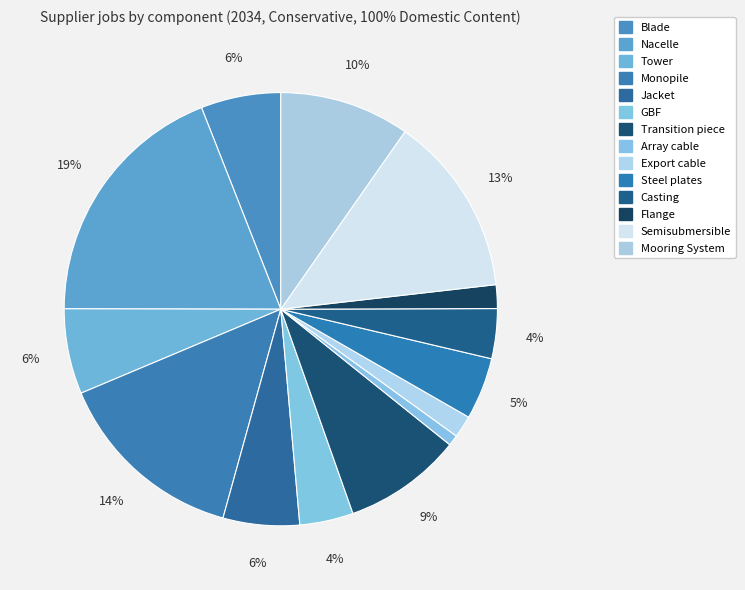

How many segments does this pie chart have?

14